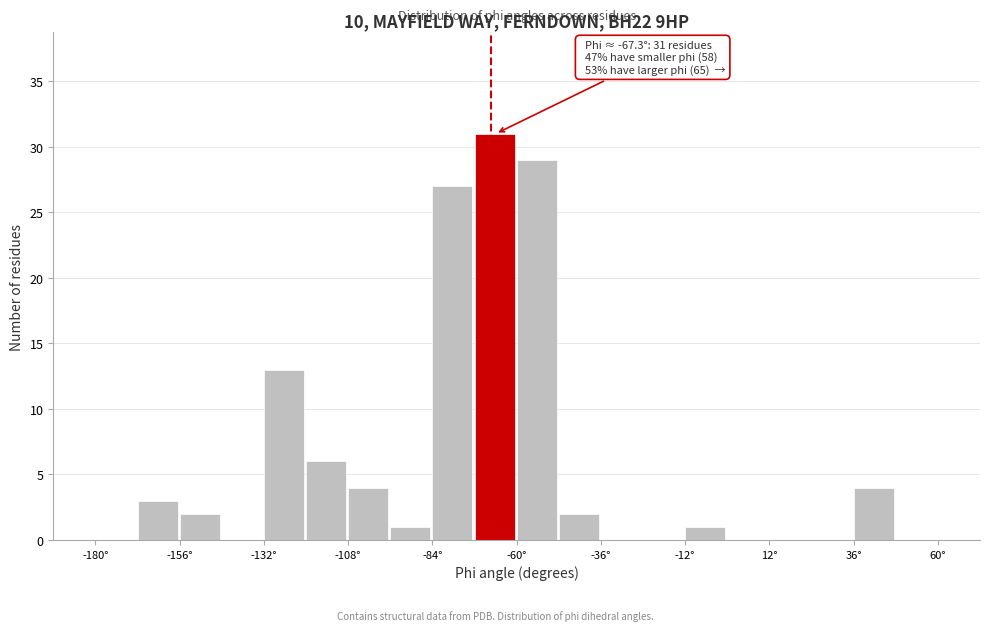

Read against the x-axis, roughly where is the centre of the tallest bar?

-65